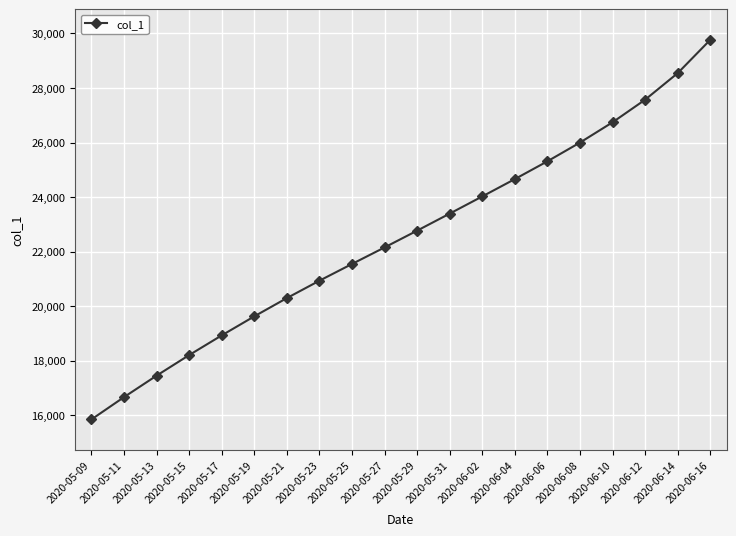

List the labels in order of value, smallest first.

2020-05-09, 2020-05-11, 2020-05-13, 2020-05-15, 2020-05-17, 2020-05-19, 2020-05-21, 2020-05-23, 2020-05-25, 2020-05-27, 2020-05-29, 2020-05-31, 2020-06-02, 2020-06-04, 2020-06-06, 2020-06-08, 2020-06-10, 2020-06-12, 2020-06-14, 2020-06-16